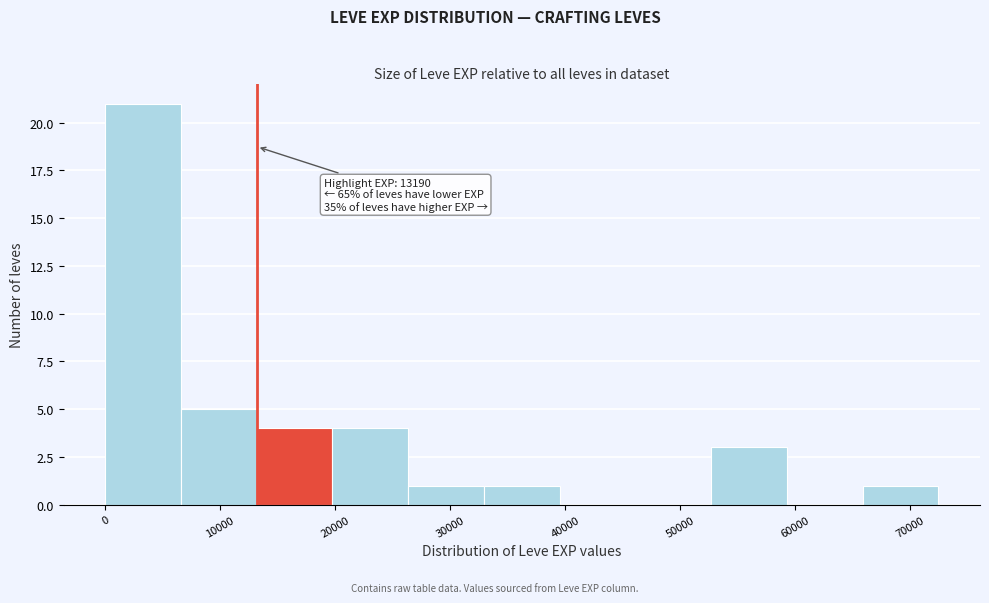

Which range on the x-axis has the tallest bar?

0 to 7000